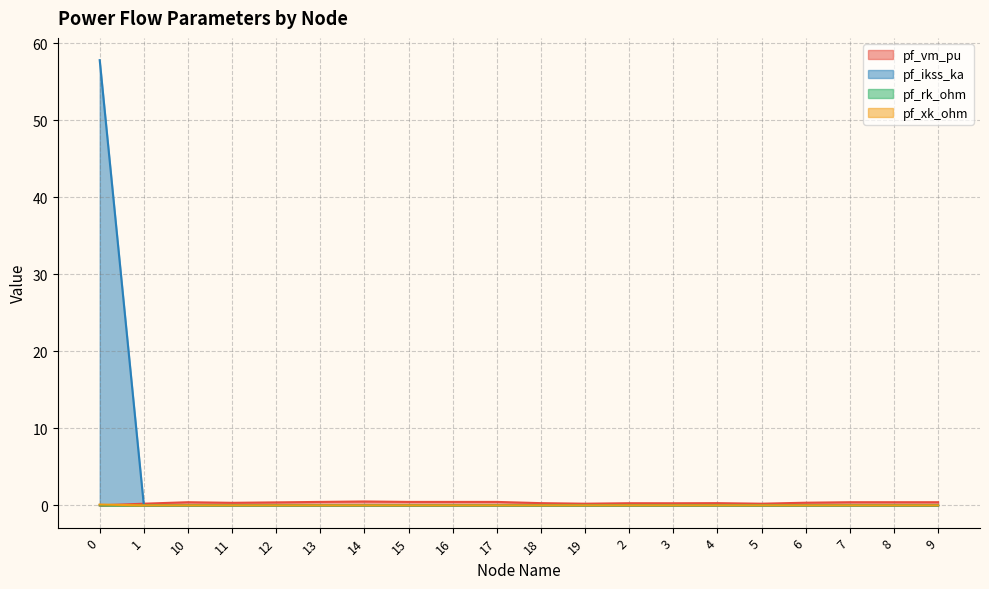

Reading left to right, extract all data points from this chart.

pf_vm_pu: 0.0	0.2	0.4	0.3	0.4	0.4	0.5	0.4	0.4	0.4	0.3	0.2	0.3	0.3	0.3	0.2	0.3	0.4	0.4	0.4
pf_ikss_ka: 57.8	0.0	0.0	0.0	0.0	0.0	0.0	0.0	0.0	0.0	0.0	0.0	0.0	0.0	0.0	0.0	0.0	0.0	0.0	0.0
pf_rk_ohm: 0.0	0.0	0.0	0.0	0.0	0.0	0.0	0.0	0.0	0.0	0.0	0.0	0.0	0.0	0.0	0.0	0.0	0.0	0.0	0.0
pf_xk_ohm: 0.1	0.0	0.0	0.0	0.0	0.0	0.0	0.0	0.0	0.0	0.0	0.0	0.0	0.0	0.0	0.0	0.0	0.0	0.0	0.0